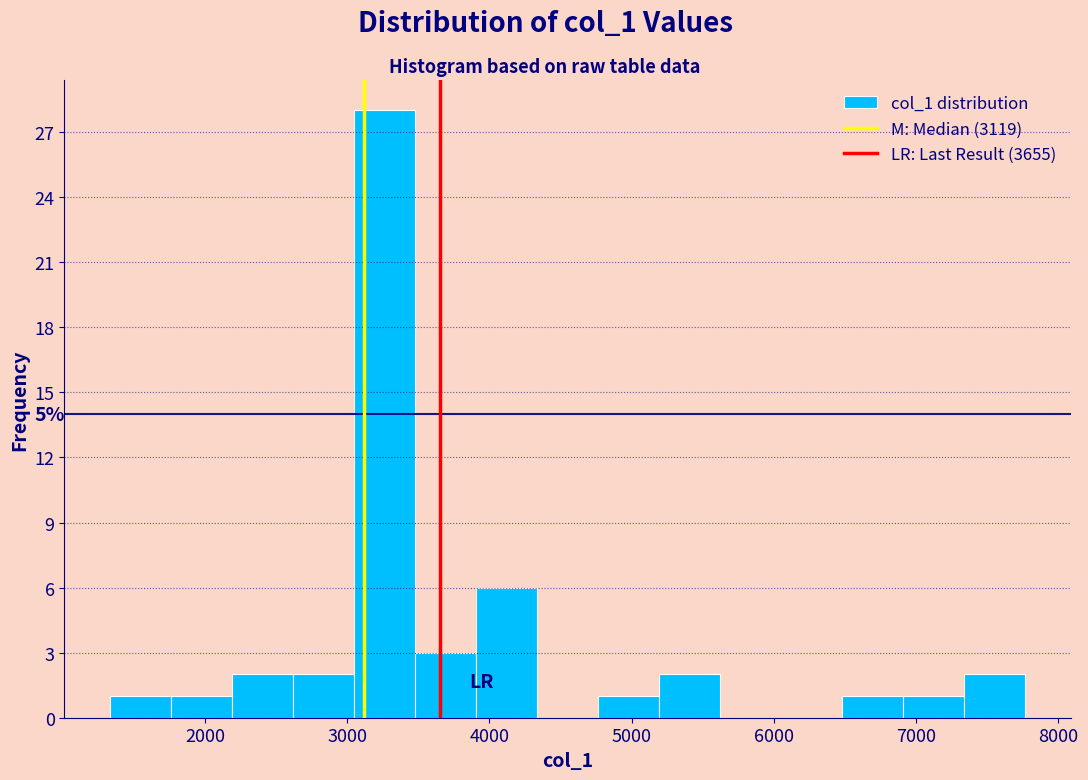

Over which range of the x-axis is the bar tallest?

3000 to 3500